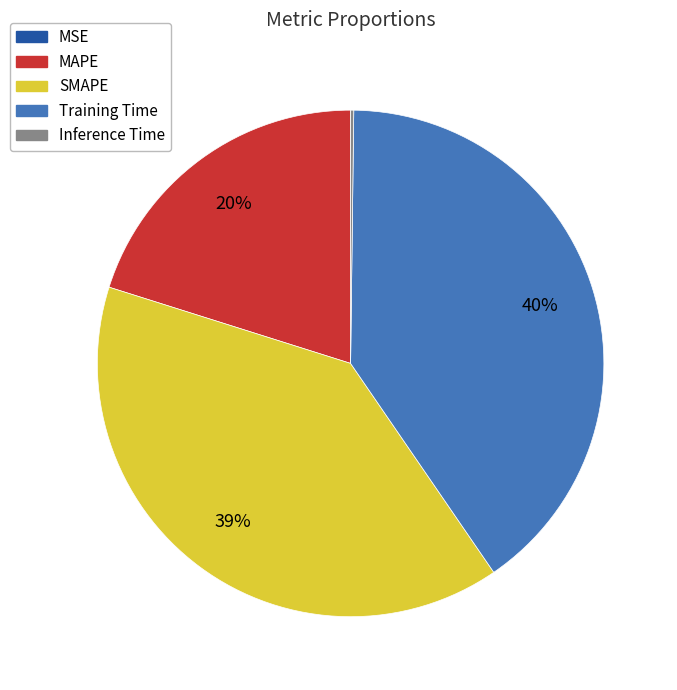

Does SMAPE account for over 50% of the chart?

No